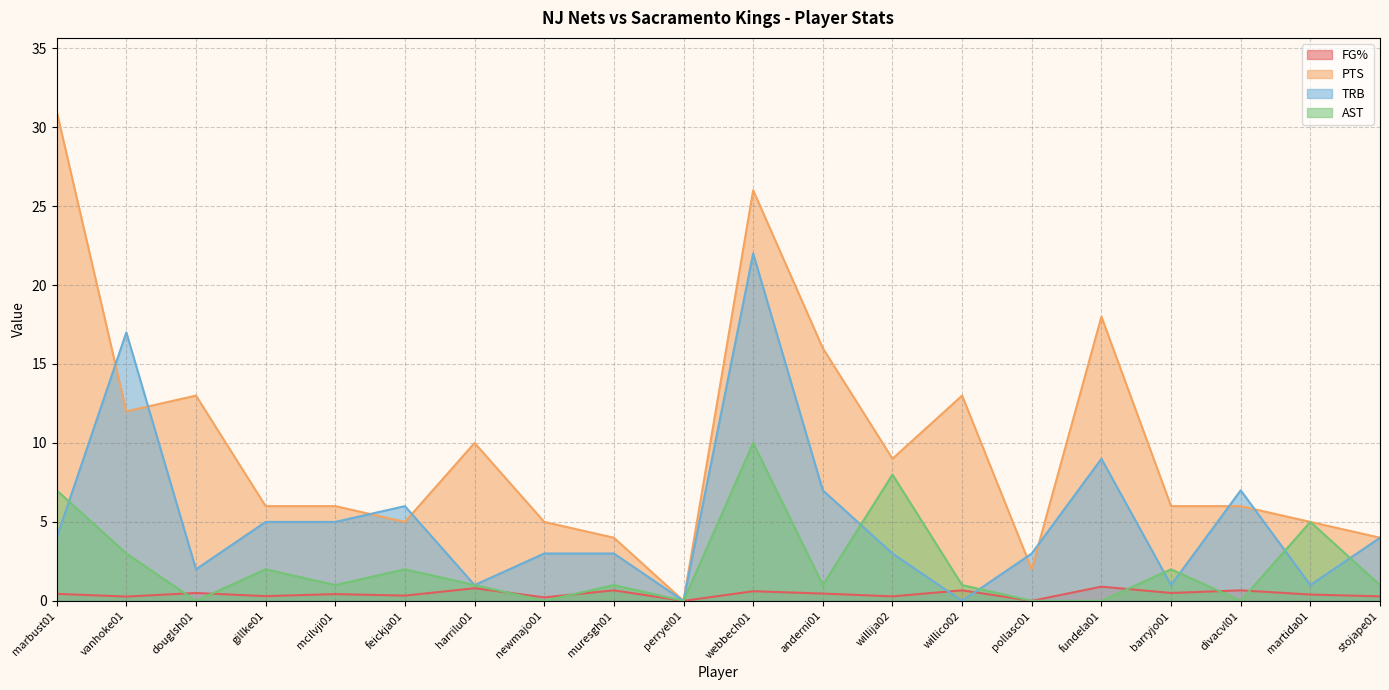

Reading left to right, what are all the values shown in this chart?

FG%: marbust01=0.4	vanhoke01=0.3	douglsh01=0.5	gillke01=0.3	mcilvji01=0.4	feickja01=0.3	harrilu01=0.8	newmajo01=0.2	muresgh01=0.7	perryel01=0.0	webbech01=0.6	anderni01=0.5	willija02=0.3	willico02=0.7	pollasc01=0.0	fundela01=0.9	barryjo01=0.5	divacvl01=0.7	martida01=0.4	stojape01=0.3
PTS: marbust01=31.0	vanhoke01=12.0	douglsh01=13.0	gillke01=6.0	mcilvji01=6.0	feickja01=5.0	harrilu01=10.0	newmajo01=5.0	muresgh01=4.0	perryel01=0.0	webbech01=26.0	anderni01=16.0	willija02=9.0	willico02=13.0	pollasc01=2.0	fundela01=18.0	barryjo01=6.0	divacvl01=6.0	martida01=5.0	stojape01=4.0
TRB: marbust01=4.0	vanhoke01=17.0	douglsh01=2.0	gillke01=5.0	mcilvji01=5.0	feickja01=6.0	harrilu01=1.0	newmajo01=3.0	muresgh01=3.0	perryel01=0.0	webbech01=22.0	anderni01=7.0	willija02=3.0	willico02=0.0	pollasc01=3.0	fundela01=9.0	barryjo01=1.0	divacvl01=7.0	martida01=1.0	stojape01=4.0
AST: marbust01=7.0	vanhoke01=3.0	douglsh01=0.0	gillke01=2.0	mcilvji01=1.0	feickja01=2.0	harrilu01=1.0	newmajo01=0.0	muresgh01=1.0	perryel01=0.0	webbech01=10.0	anderni01=1.0	willija02=8.0	willico02=1.0	pollasc01=0.0	fundela01=0.0	barryjo01=2.0	divacvl01=0.0	martida01=5.0	stojape01=1.0